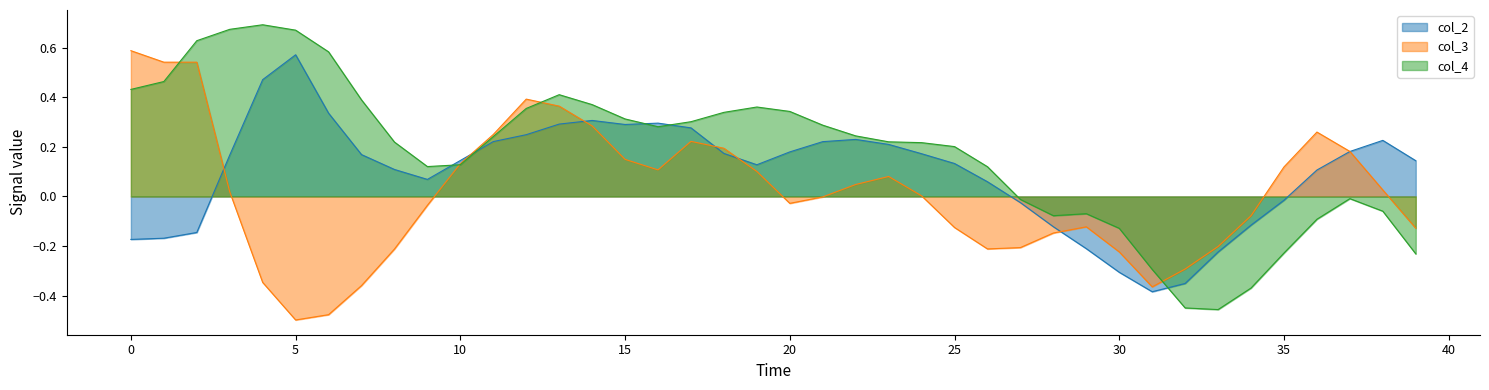

What is the maximum value for col_4?

0.7